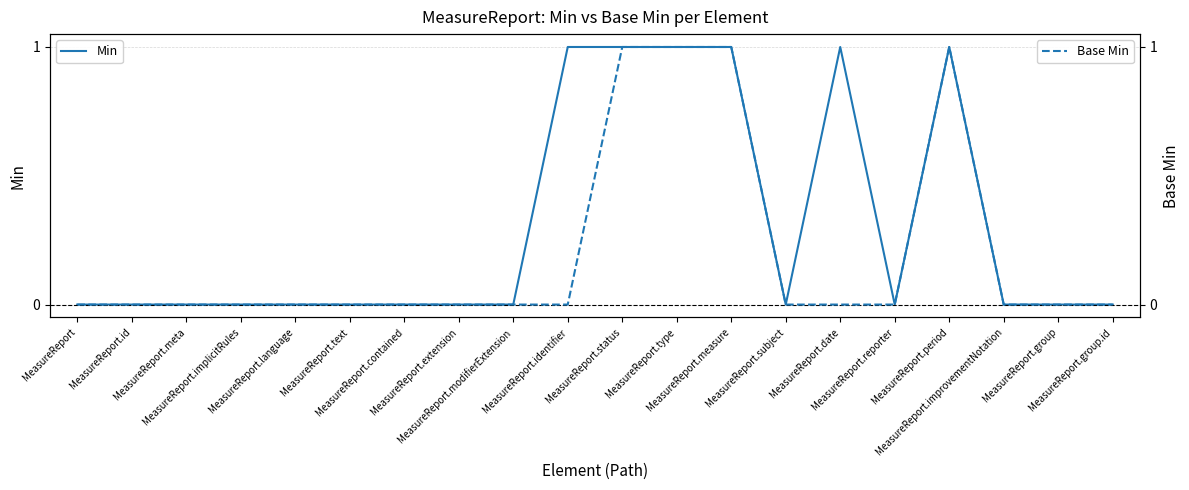

Rank the series by their average value, from lowest to highest.

Base Min, Min